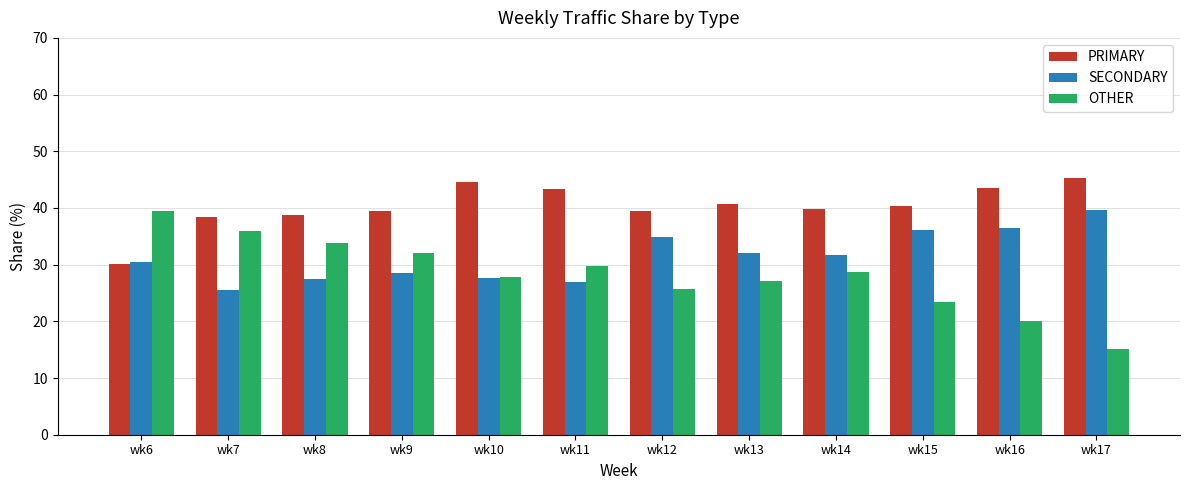

What is the difference between the highest and lowest values at wk10?

16.9